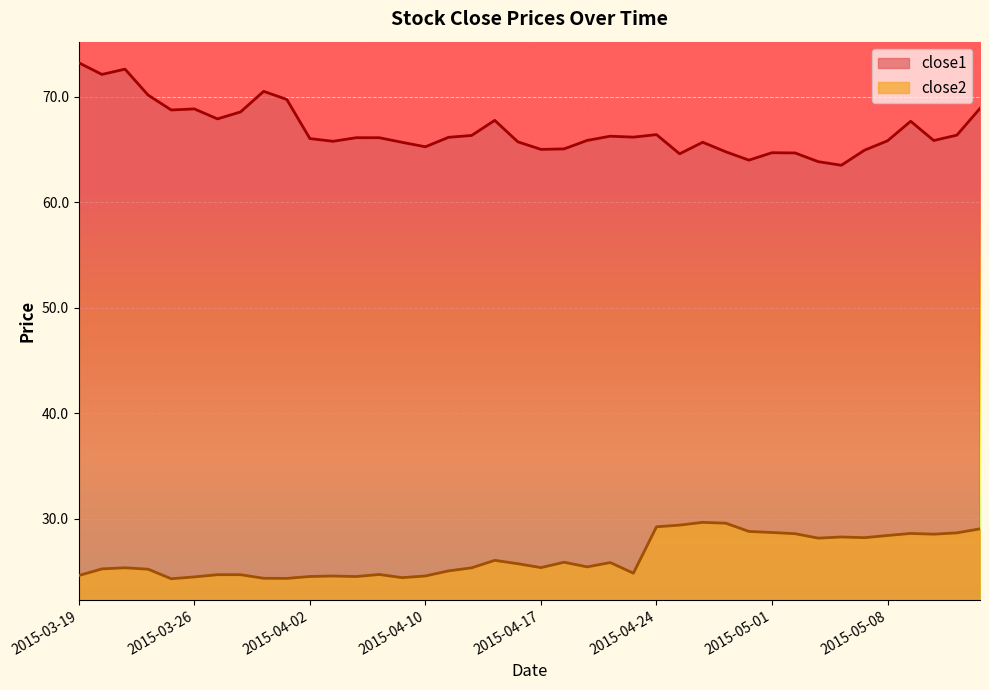

What is the total value across all series at 2015-03-31?

94.9